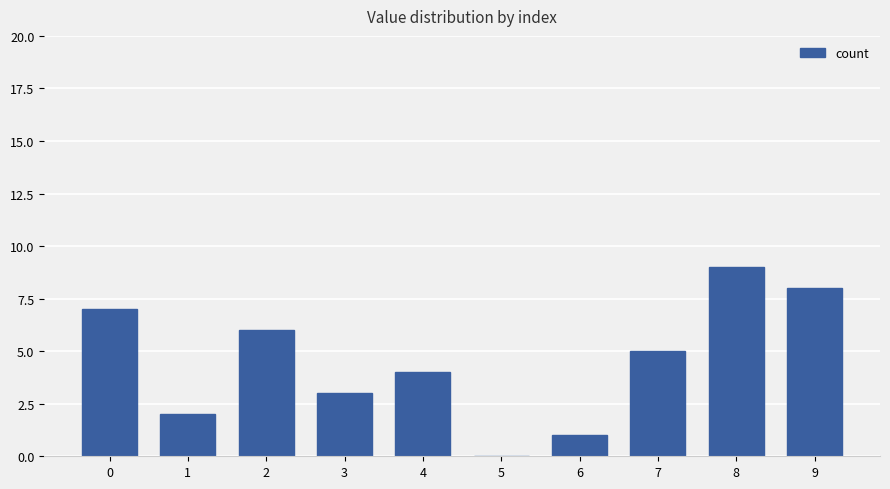

At which category does the chart reach its peak across all series?

8